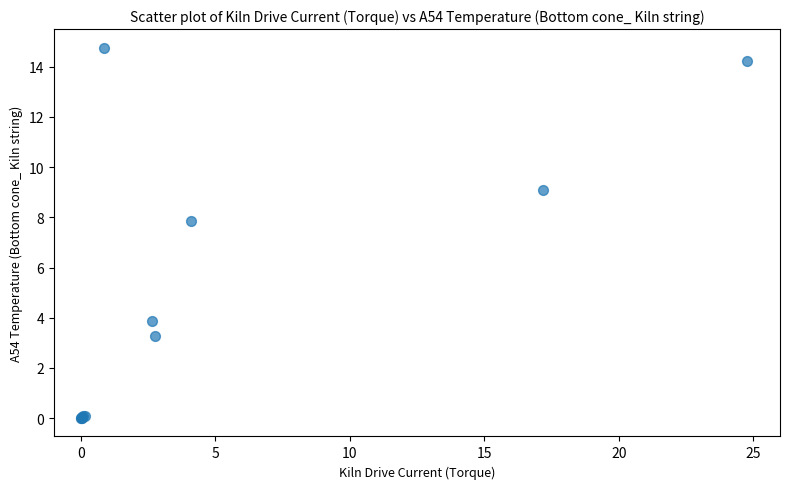

What Y value in the scatter plot is closest to 7?

7.8